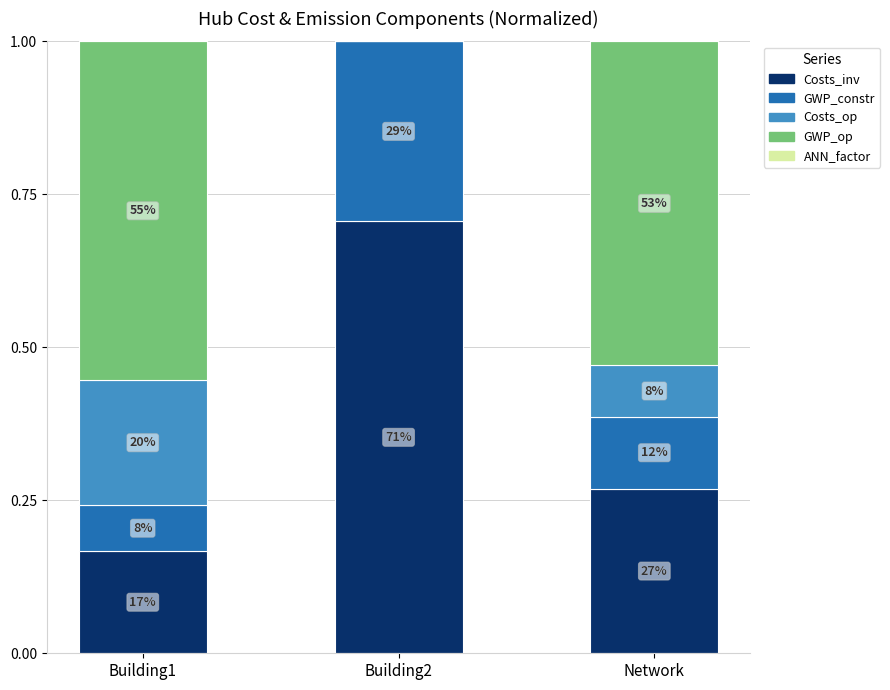

Are the bars grouped side by side (vs. stacked)?

No